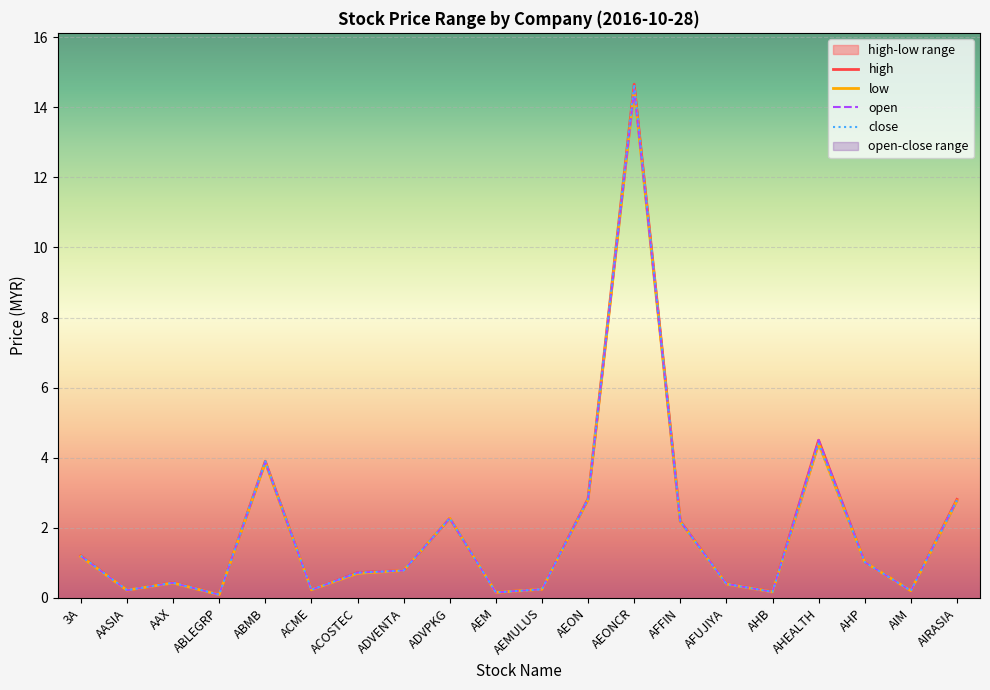

True or false: low and close cross at least once.

False